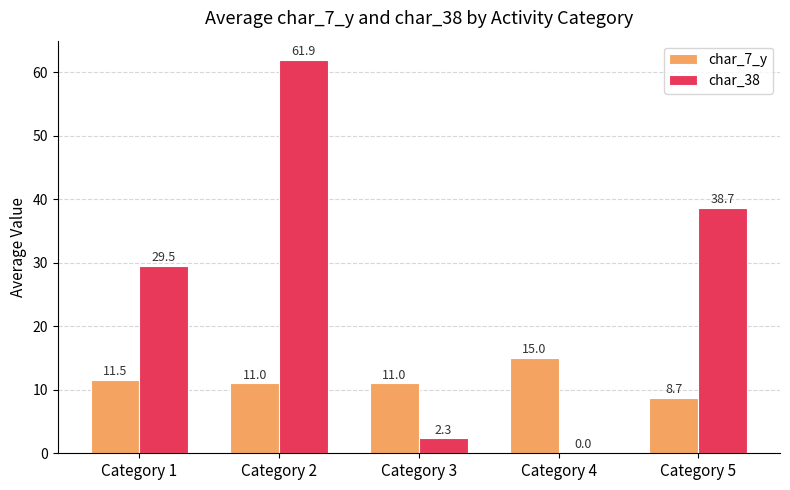

What value does the char_7_y series have at Category 5?

8.7